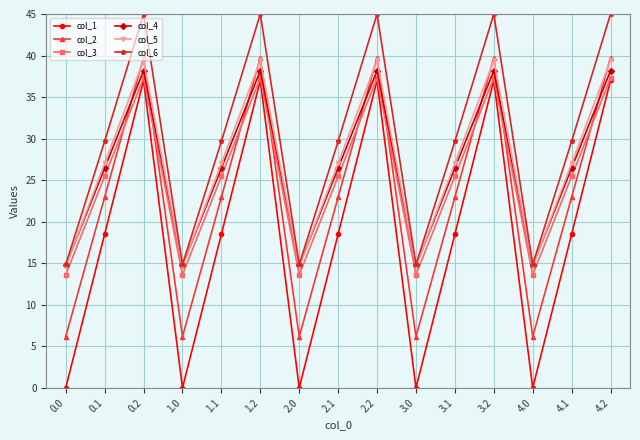

Where is the first local minimum for col_5?

1.0